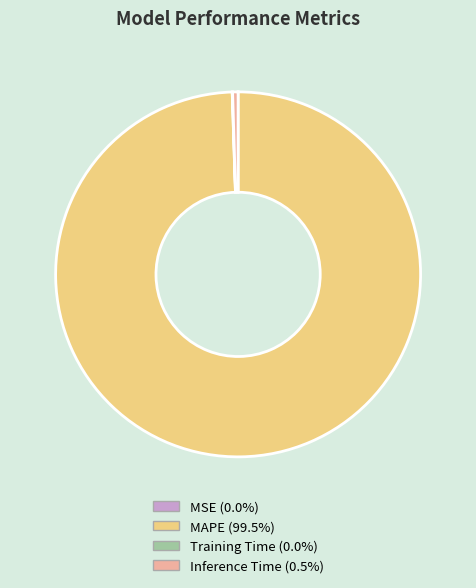

Does any single category account for the majority?

Yes